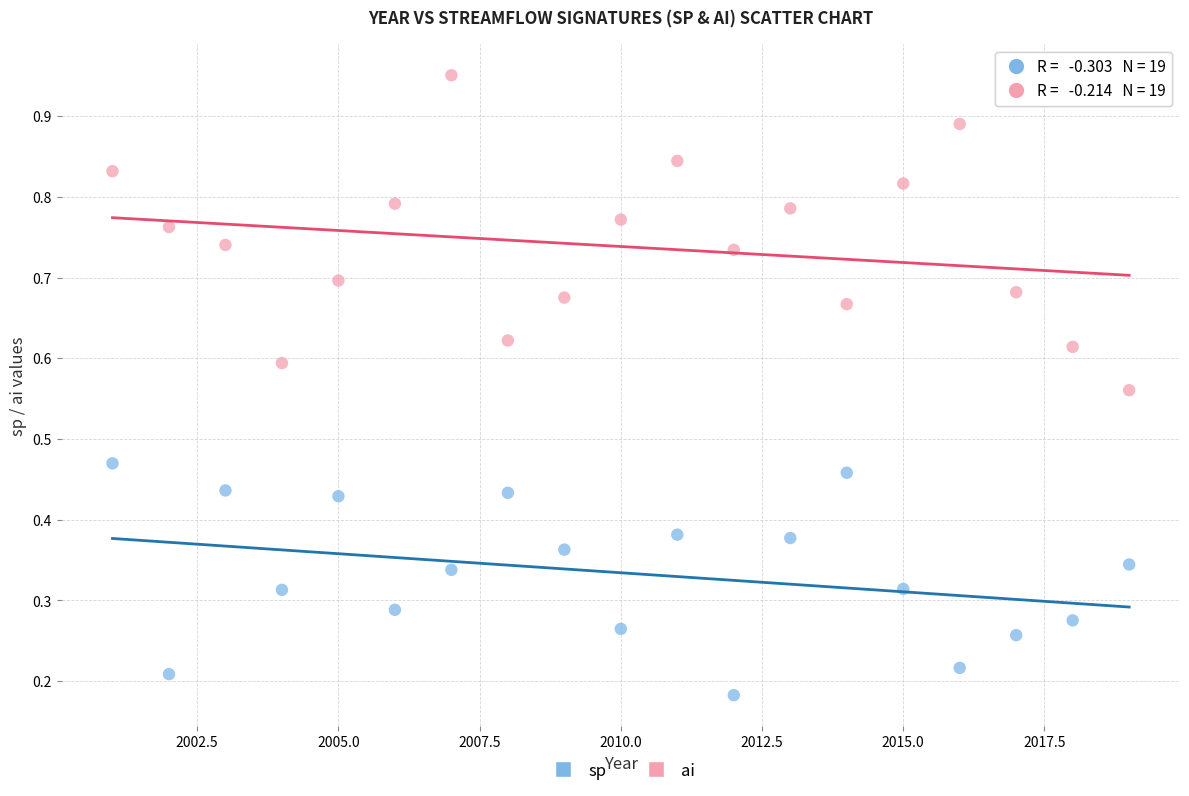

Which series contains the highest Y value?

ai